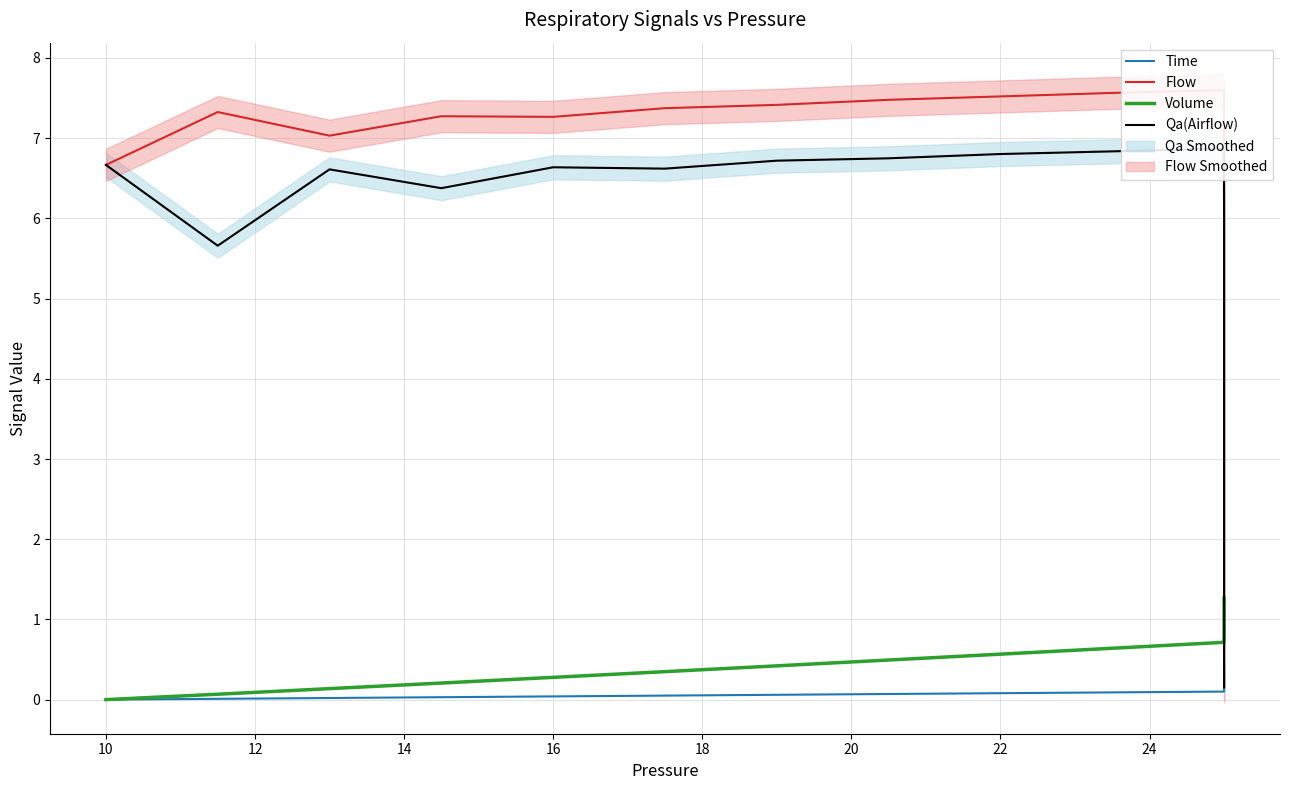

What is the sum of all Flow values?

133.2